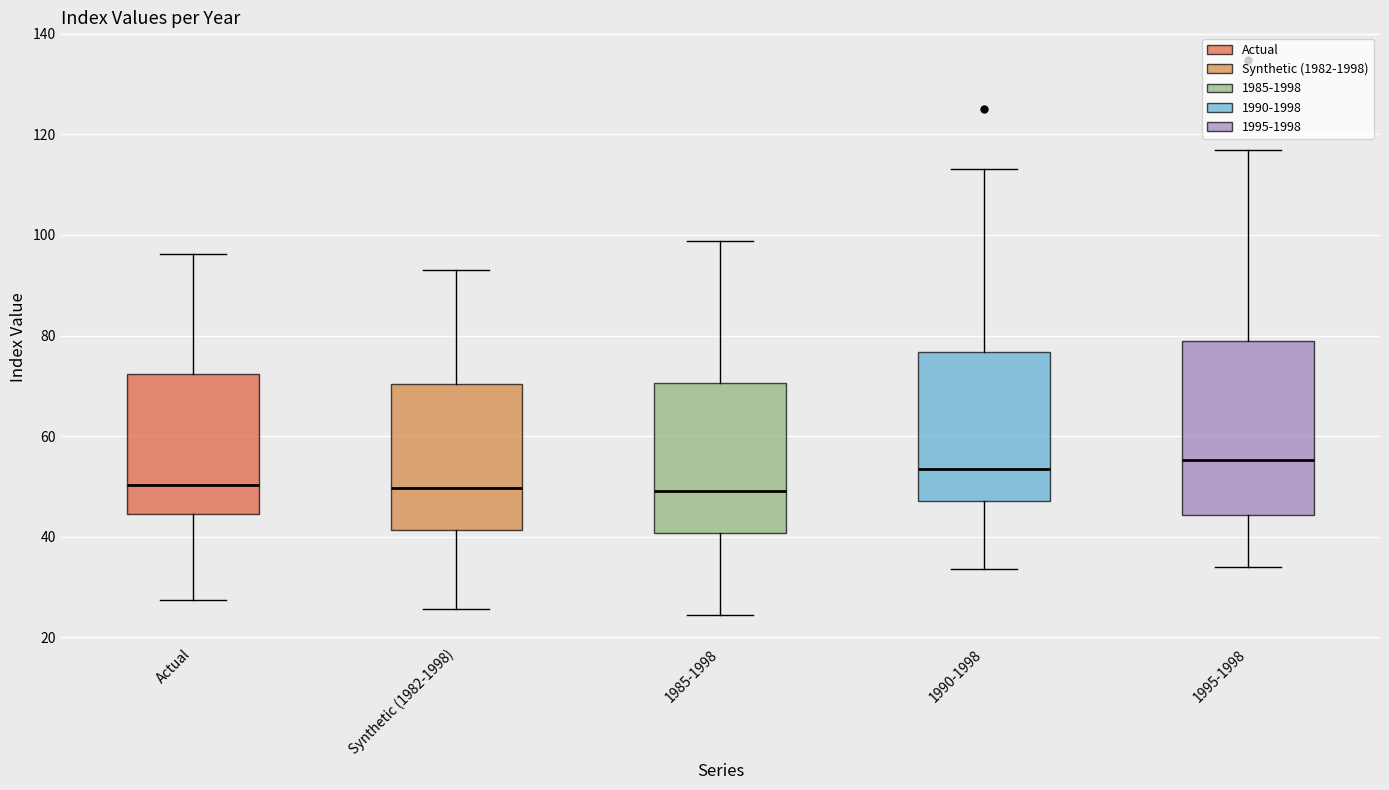

Reading left to right, read every box against the y-axis: the position of its median line, the range the box covers, and the ends of its whiskers. The values are not printed on the chart, so give them approximately, as read against the axis.

Actual: median 50, box 44 to 72, whiskers 28 to 96
Synthetic (1982-1998): median 50, box 42 to 70, whiskers 26 to 94
1985-1998: median 50, box 40 to 70, whiskers 24 to 98
1990-1998: median 54, box 48 to 76, whiskers 34 to 114
1995-1998: median 56, box 44 to 78, whiskers 34 to 116